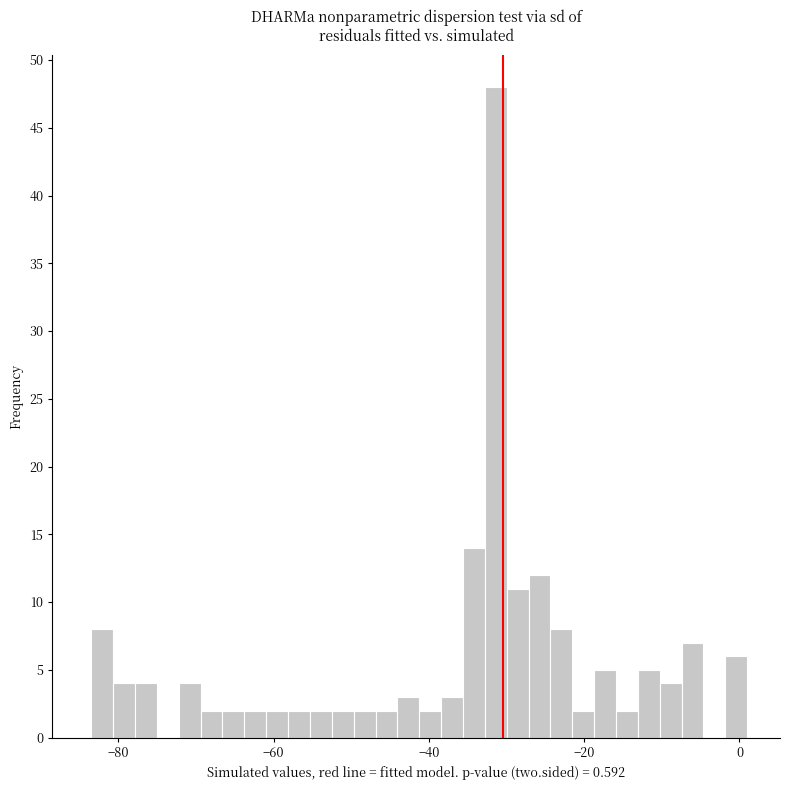

Read against the x-axis, roughly where is the centre of the tallest bar?

-32